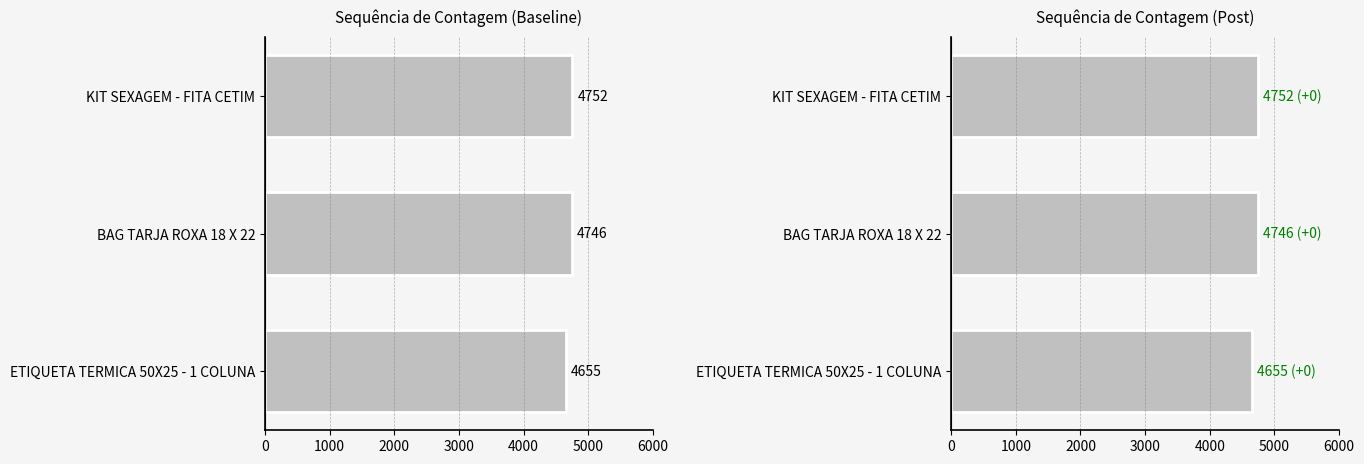

What is the value of the 1st bar from the left?

4655